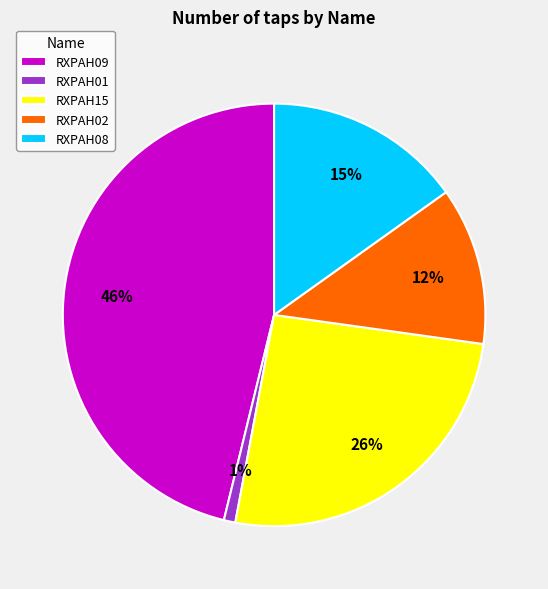

Rank the categories by value from highest to lowest.

RXPAH09, RXPAH15, RXPAH08, RXPAH02, RXPAH01